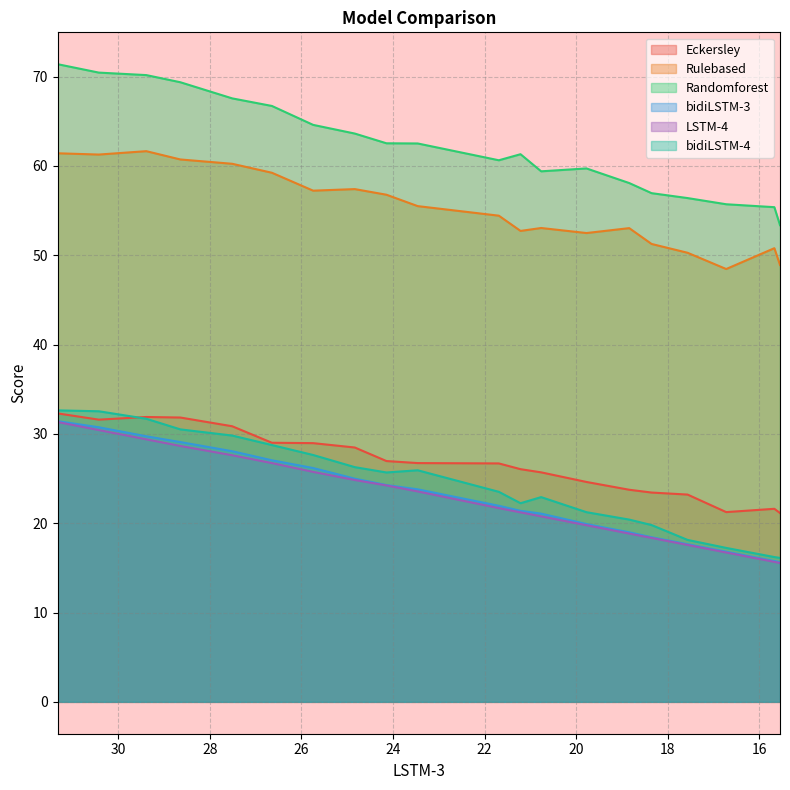

What is the minimum value shown in the chart?

15.5